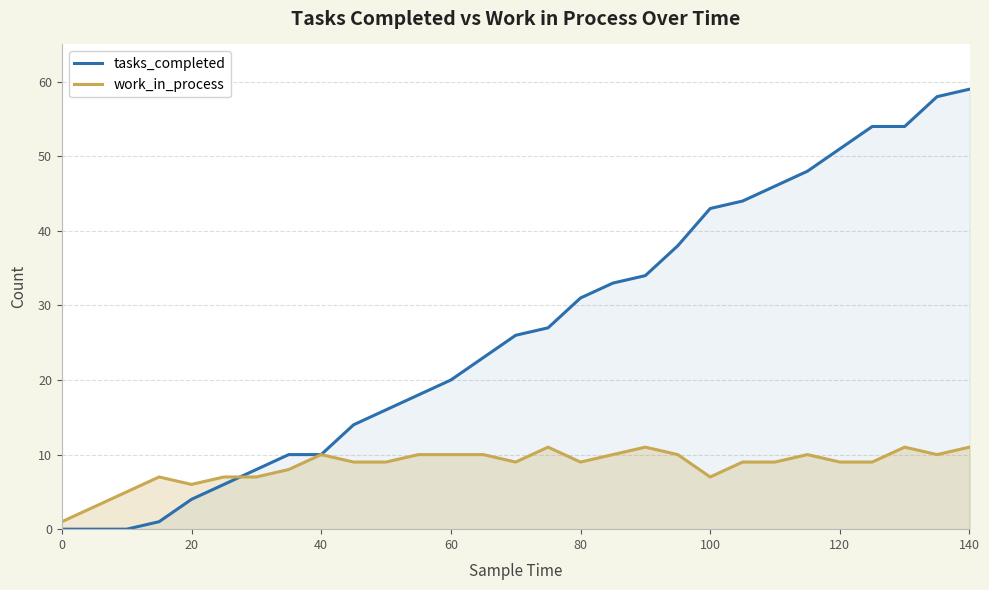

Reading right to left, extract all data points from this chart.

tasks_completed: 59	58	54	54	51	48	46	44	43	38	34	33	31	27	26	23	20	18	16	14	10	10	8	6	4	1	0	0	0
work_in_process: 11	10	11	9	9	10	9	9	7	10	11	10	9	11	9	10	10	10	9	9	10	8	7	7	6	7	5	3	1